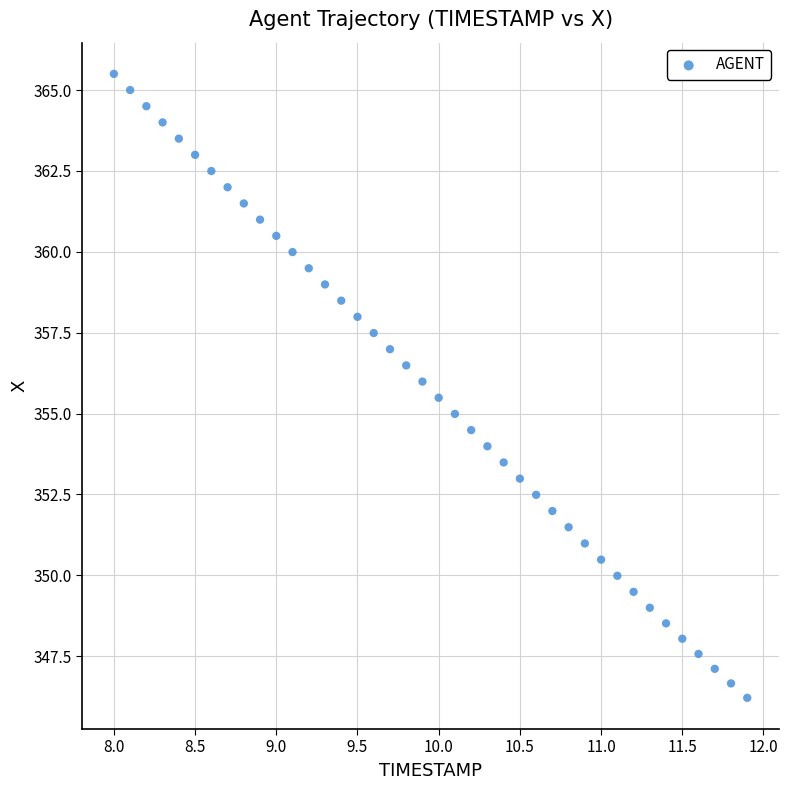

What is the range of Y values (max minus min)?

19.3